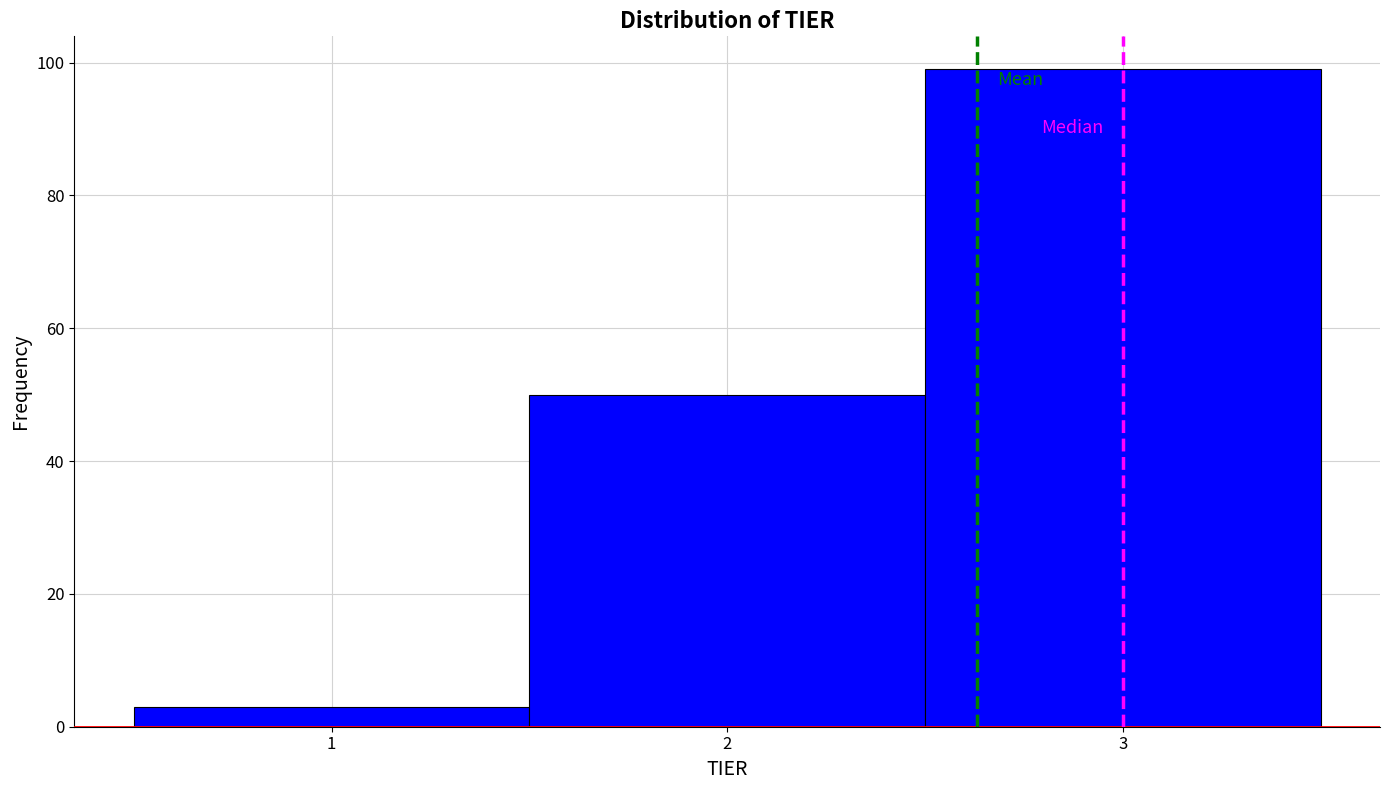

Reading left to right, list every bar in this chart as the range it spans on the x-axis followed by its height. The values are not printed on the chart, so give them approximately, as read against the axis.

0.5 to 1.5: 4
1.5 to 2.5: 50
2.5 to 3.5: 100